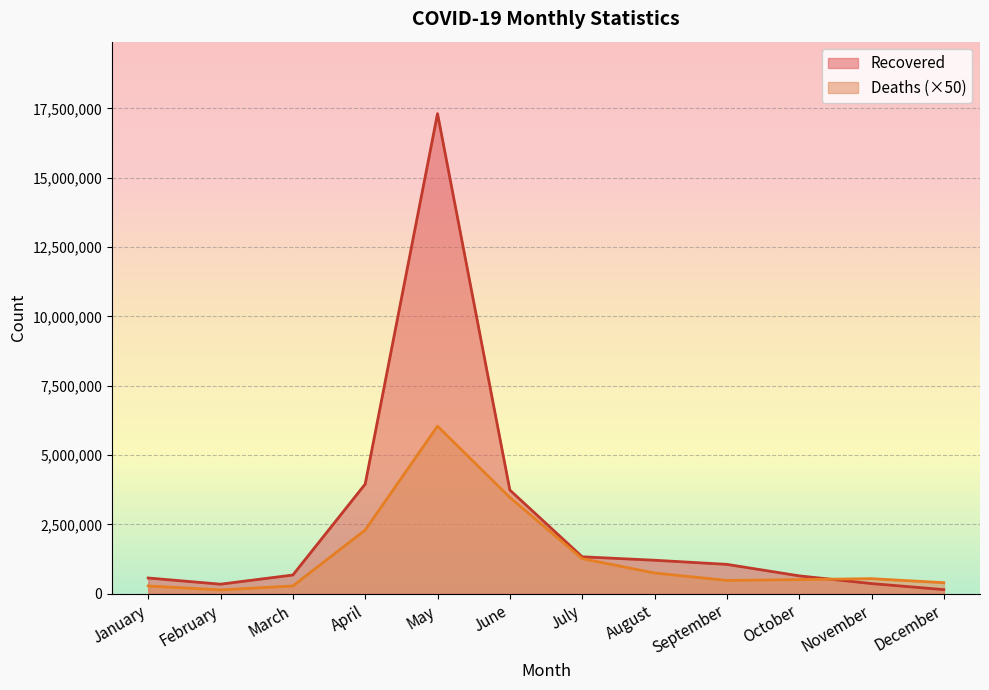

What is the difference between the maximum and minimum values in the Deaths series?

5905300